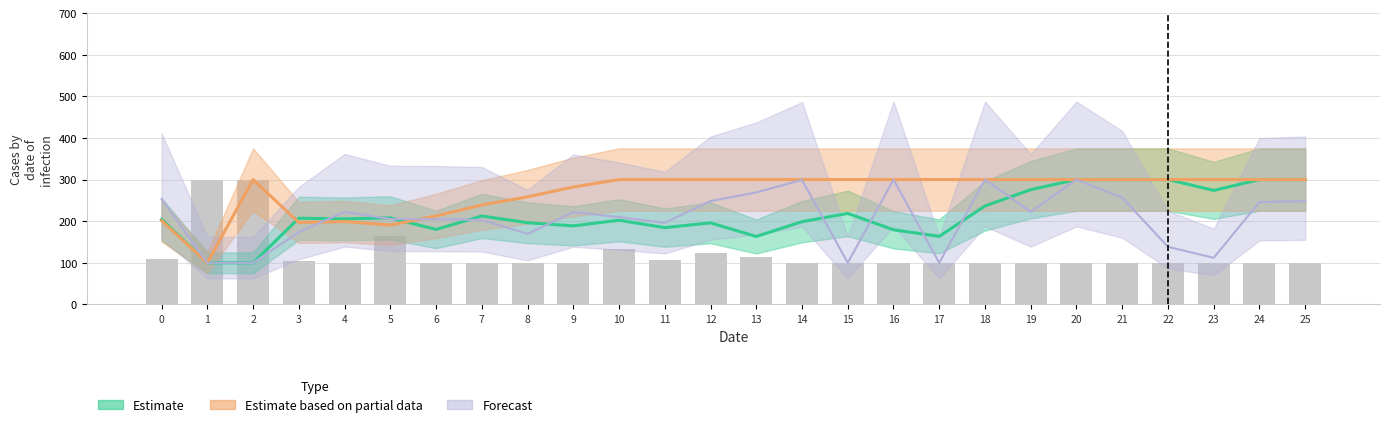

Reading left to right, what are all the values shown in this chart?

0=109.2	1=300.0	2=300.0	3=104.3	4=100.0	5=164.7	6=100.0	7=100.0	8=100.0	9=100.0	10=133.6	11=106.8	12=124.2	13=113.9	14=100.0	15=100.0	16=100.0	17=100.0	18=100.0	19=100.0	20=100.0	21=100.0	22=100.0	23=100.0	24=100.0	25=100.0